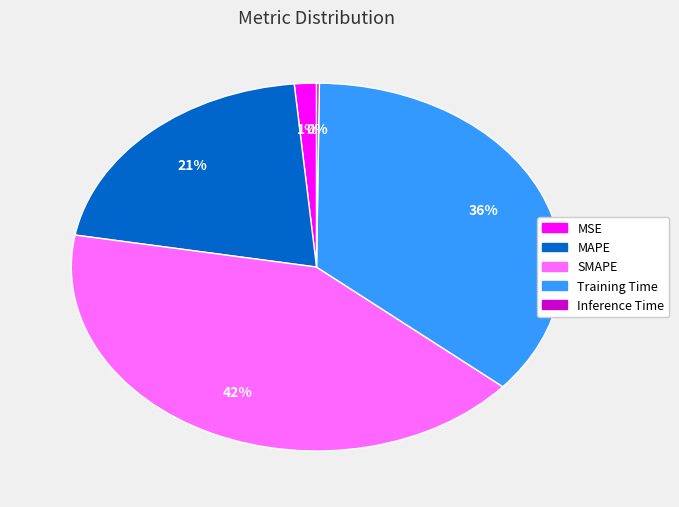

To the nearest percent, what percentage of the pie is MSE?

1%